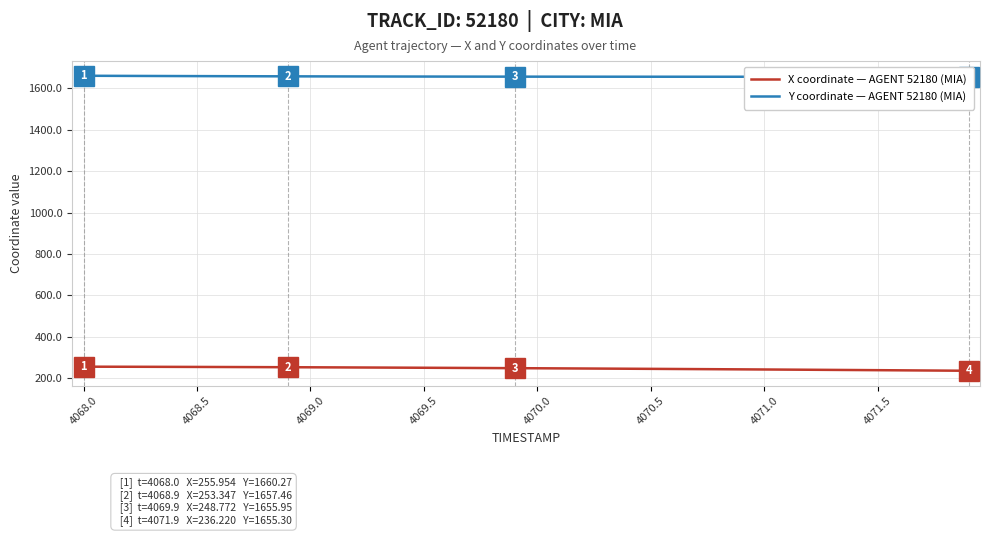

What are all the series names shown in the legend?

X coordinate — AGENT 52180 (MIA), Y coordinate — AGENT 52180 (MIA)